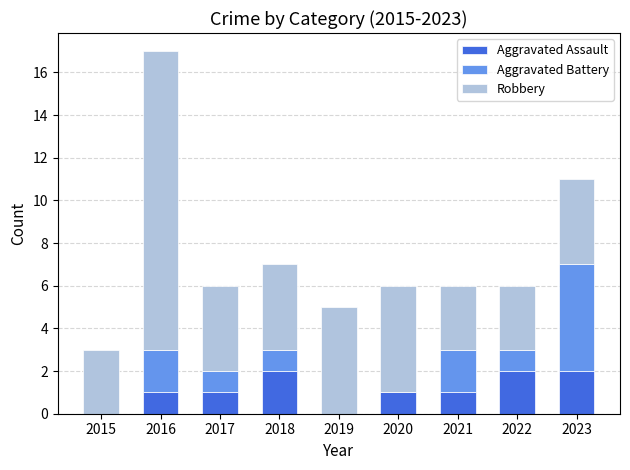

Reading left to right, what are the values for Aggravated Assault?

2015=0	2016=1	2017=1	2018=2	2019=0	2020=1	2021=1	2022=2	2023=2